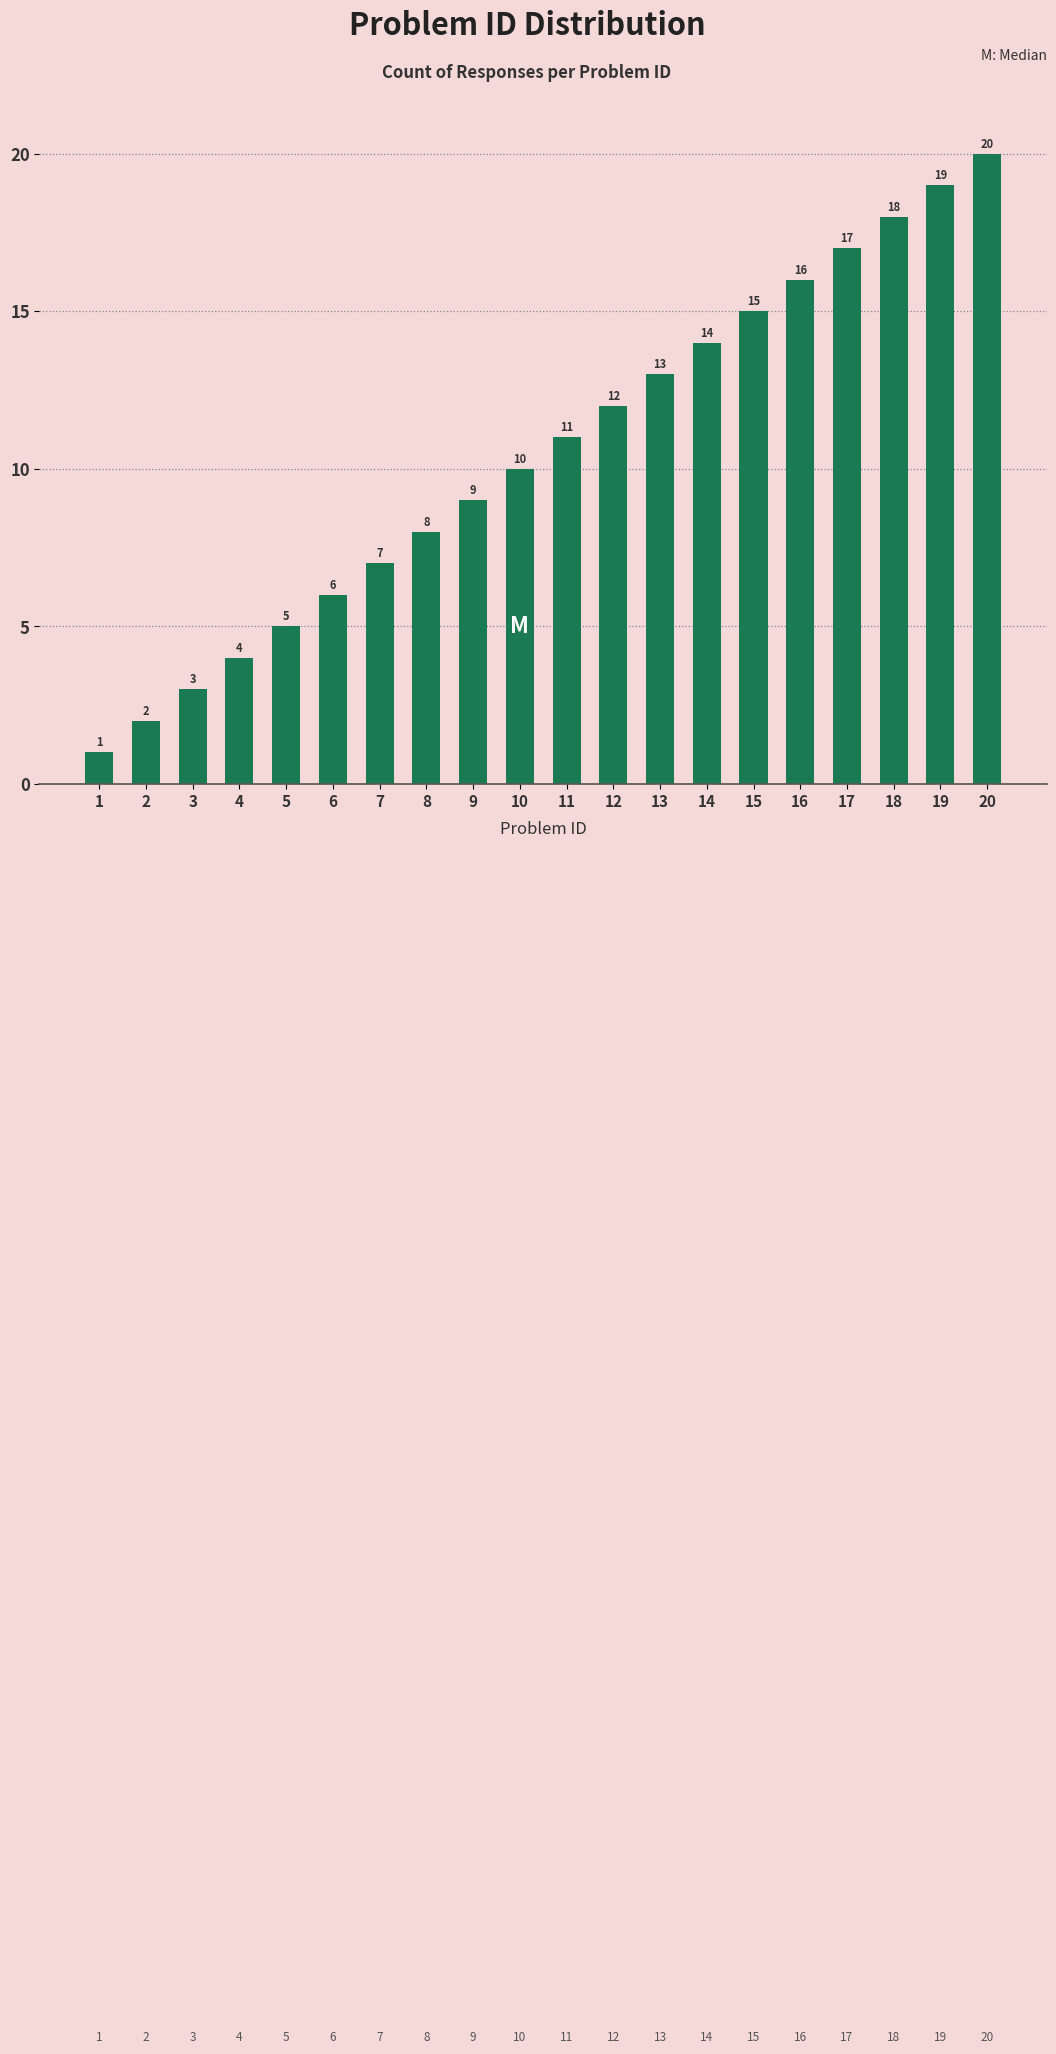

What is the difference between the maximum and minimum values?

19